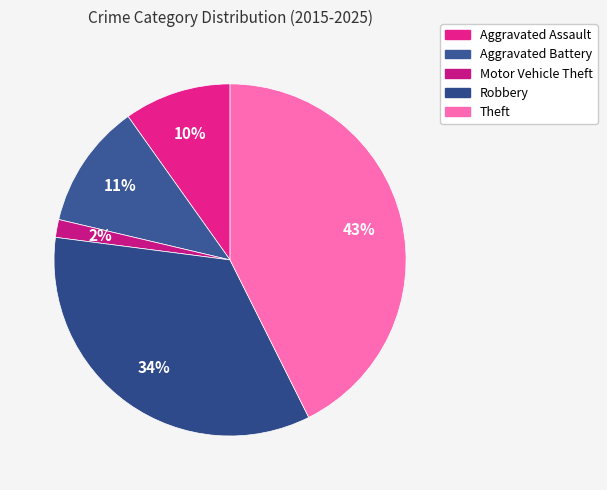

Rank the categories by value from lowest to highest.

Motor Vehicle Theft, Aggravated Assault, Aggravated Battery, Robbery, Theft